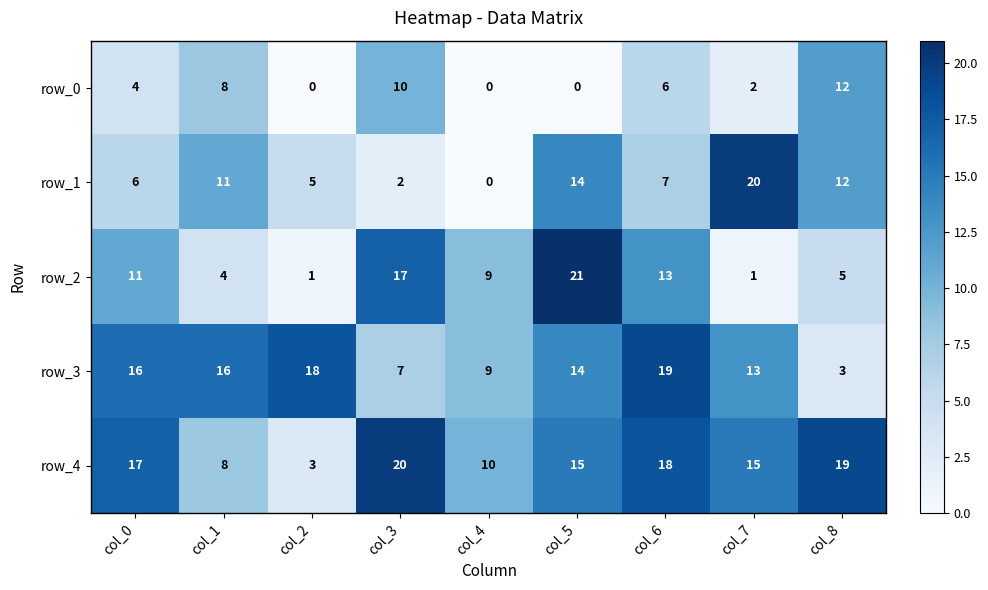

The value of row_3 at col_5 is 19. True or false?

False